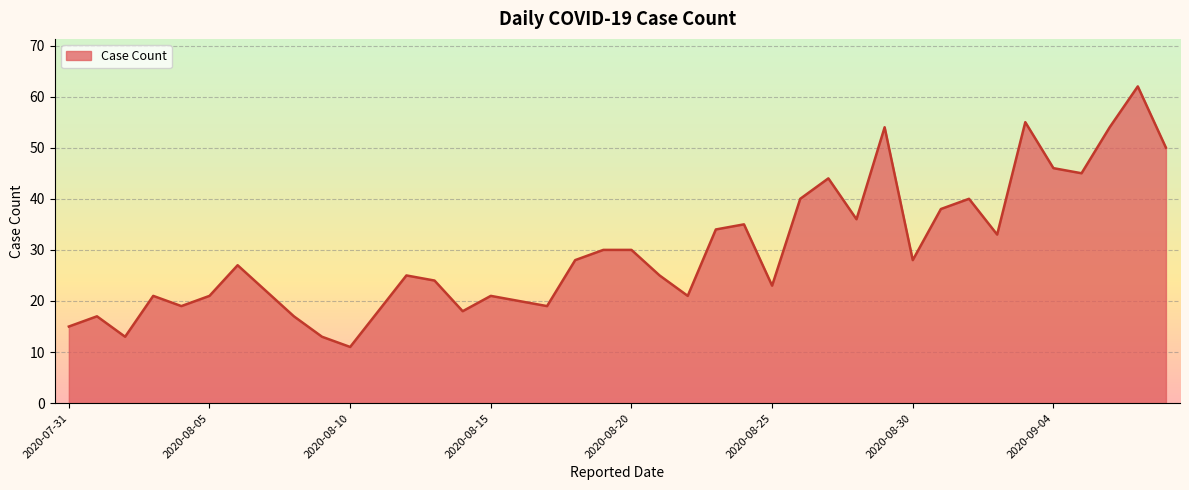

What is the minimum value shown in the chart?

11